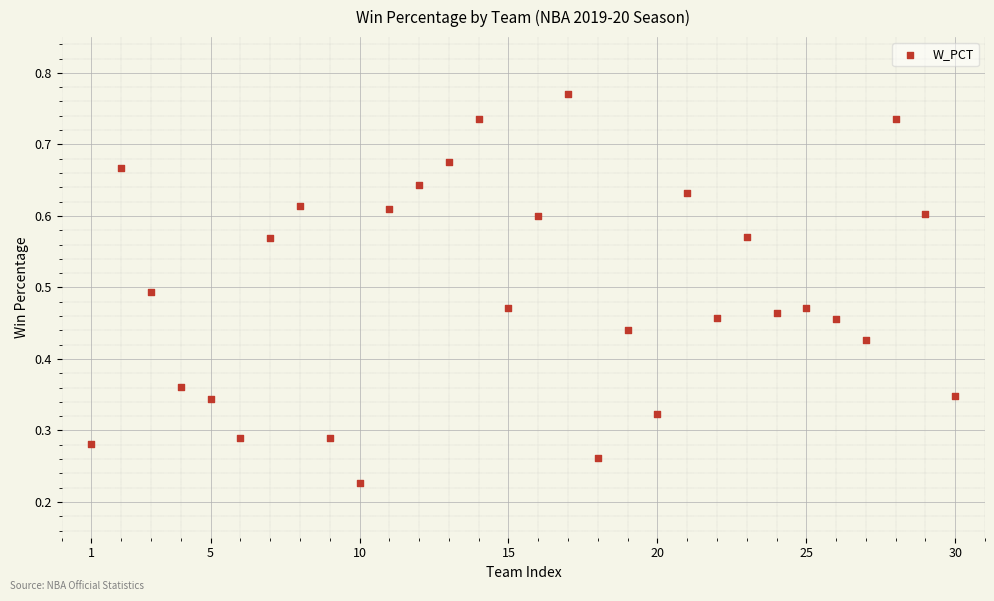

What is the range of X values (max minus min)?

29.0